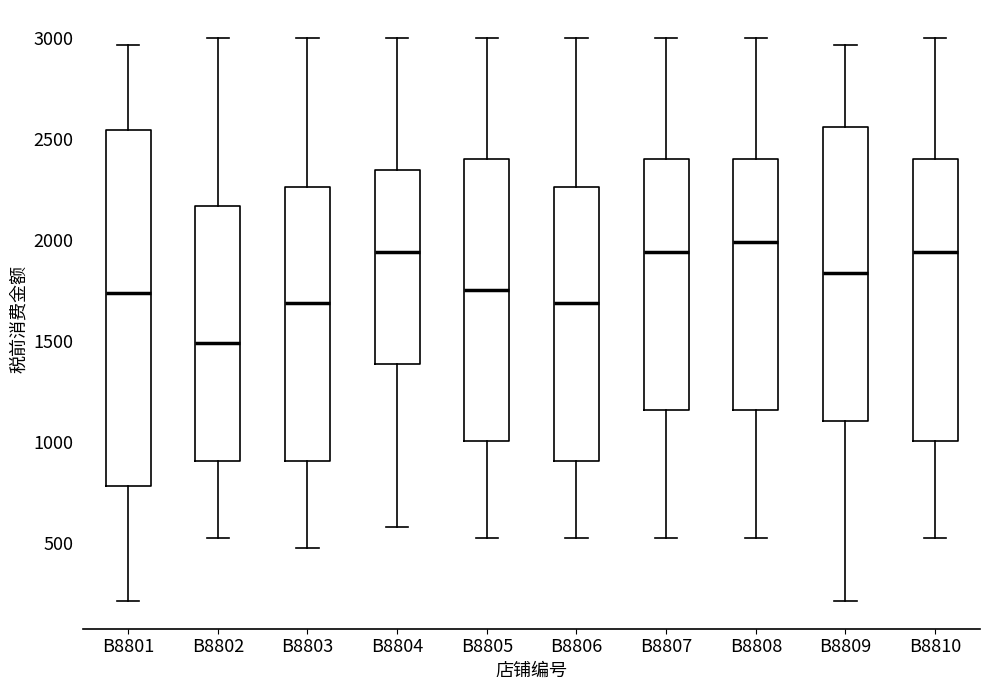

Reading left to right, transcribe this box plot: for each box, give where its median line is, the range the box spans, and where its two whiskers end, as read against the y-axis. The values are not printed on the chart, so give them approximately, as read against the axis.

B8801: median 1750, box 800 to 2550, whiskers 200 to 2950
B8802: median 1500, box 900 to 2150, whiskers 550 to 3000
B8803: median 1700, box 900 to 2250, whiskers 500 to 3000
B8804: median 1950, box 1400 to 2350, whiskers 600 to 3000
B8805: median 1750, box 1000 to 2400, whiskers 550 to 3000
B8806: median 1700, box 900 to 2250, whiskers 550 to 3000
B8807: median 1950, box 1150 to 2400, whiskers 550 to 3000
B8808: median 2000, box 1150 to 2400, whiskers 550 to 3000
B8809: median 1850, box 1100 to 2550, whiskers 200 to 2950
B8810: median 1950, box 1000 to 2400, whiskers 550 to 3000